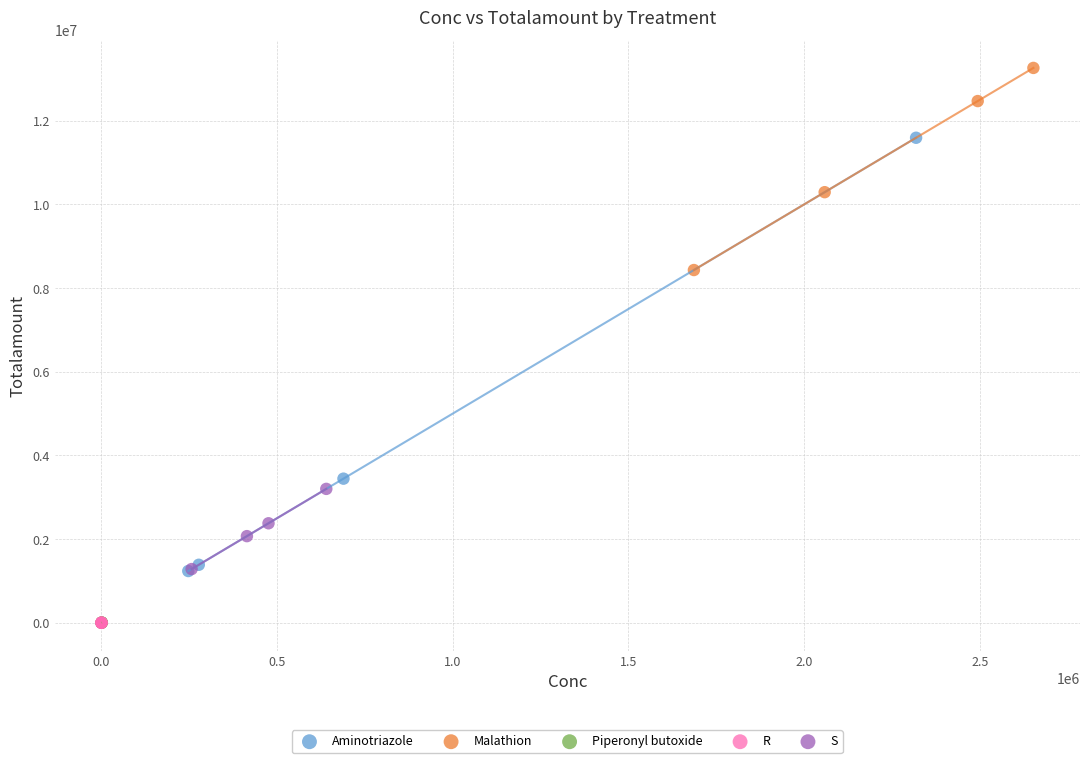

Which series reaches the maximum Y coordinate?

Malathion